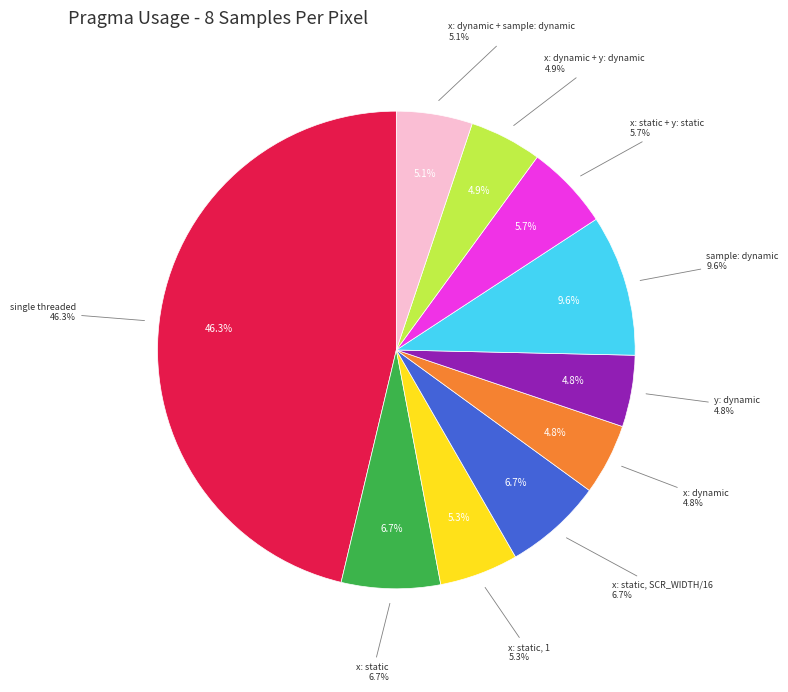

Rank the categories by value from highest to lowest.

single threaded, sample: dynamic, x: static, x: static, SCR_WIDTH/16, x: static + y: static, x: static, 1, x: dynamic + sample: dynamic, x: dynamic + y: dynamic, y: dynamic, x: dynamic